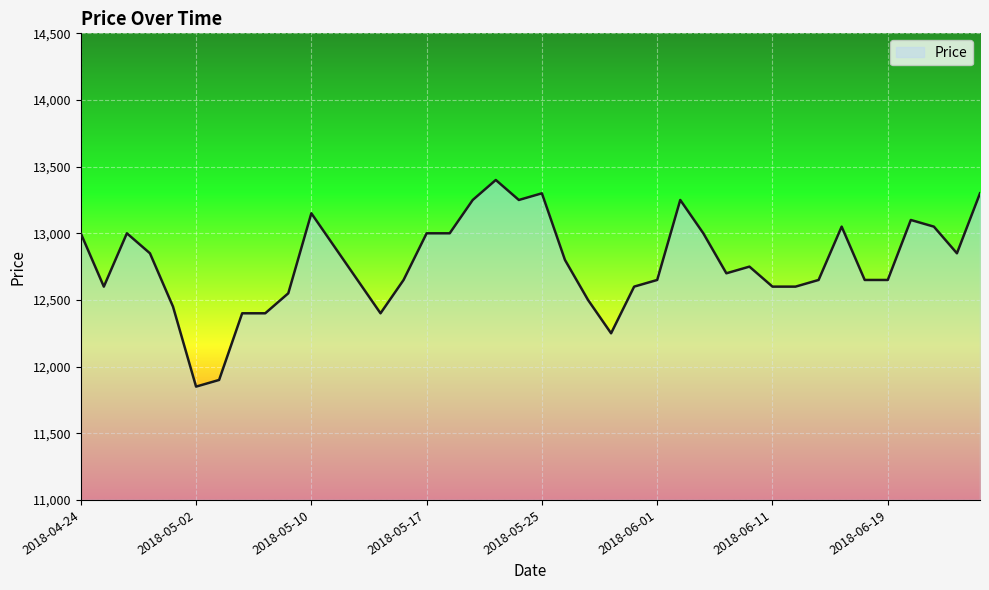

What is the difference between the maximum and minimum values?

1550